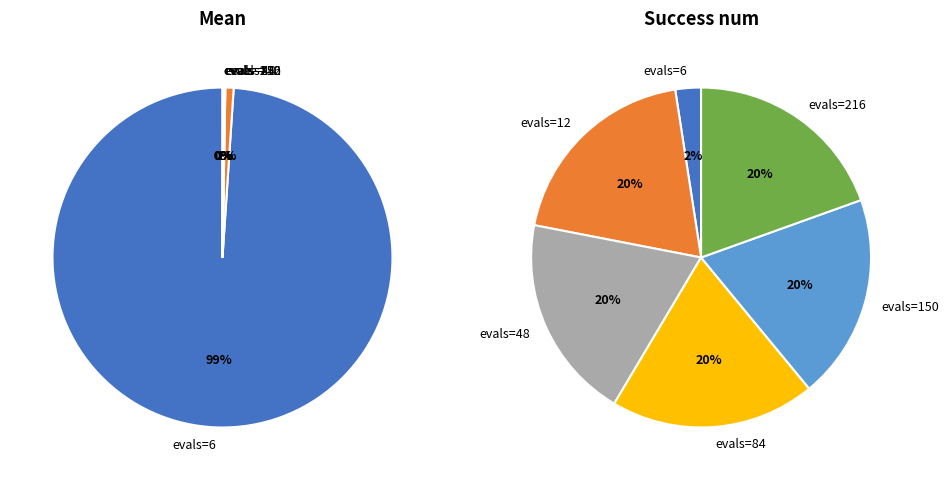

Count the number of slices in the pie.

6